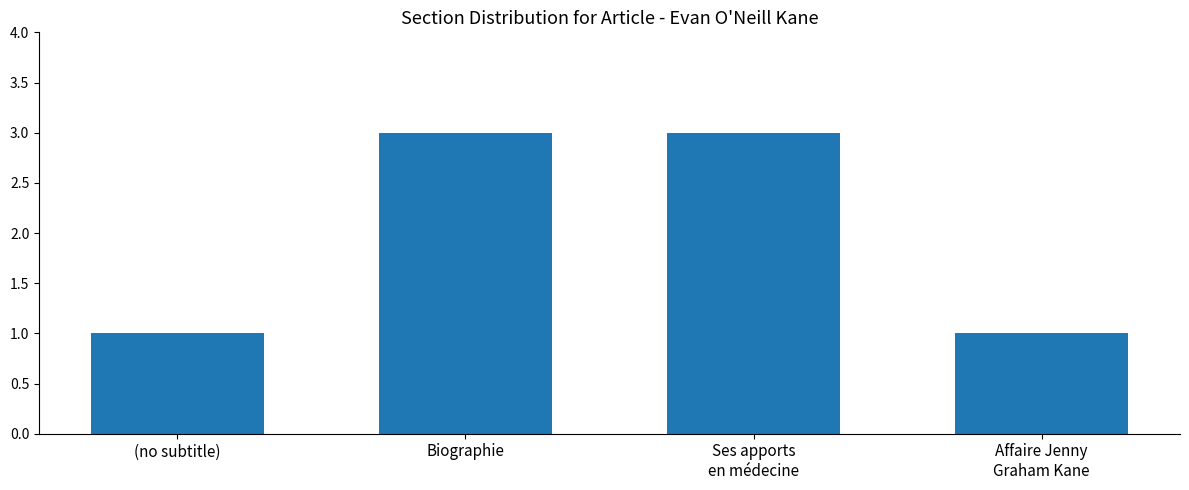

What is the maximum value shown in the chart?

3